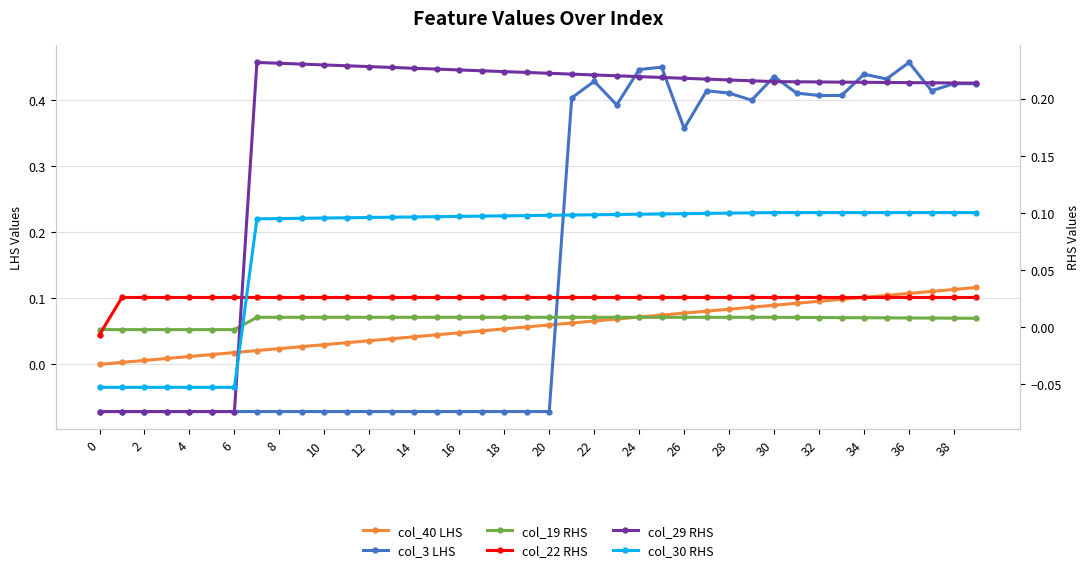

What is the highest value of the col_3 LHS series?

0.5